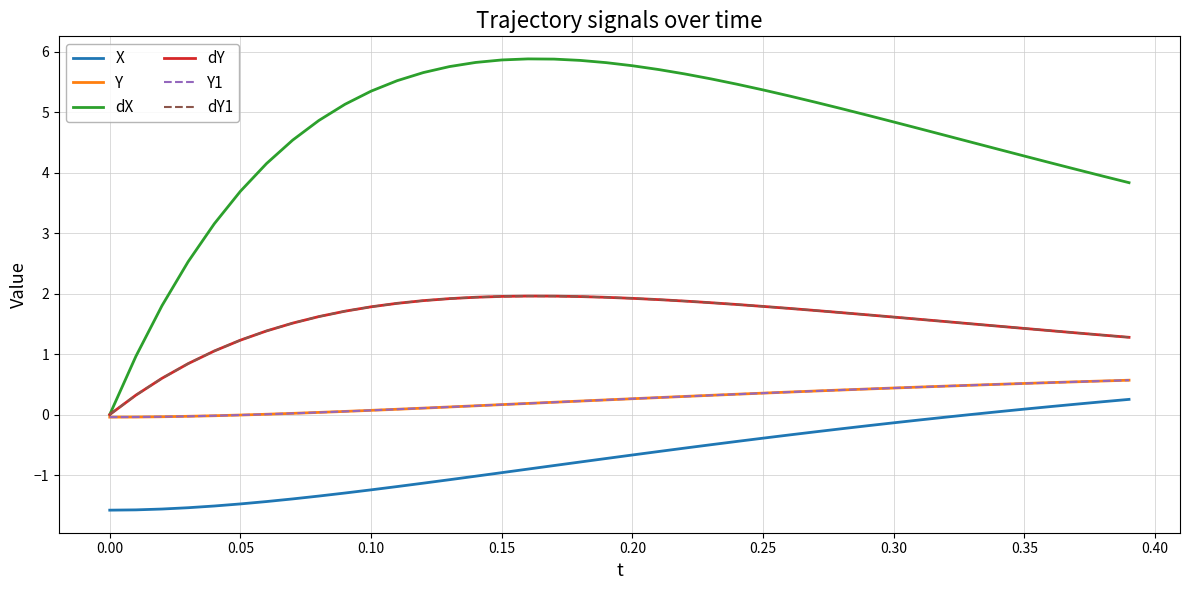

True or false: dX and dY cross at least once.

False